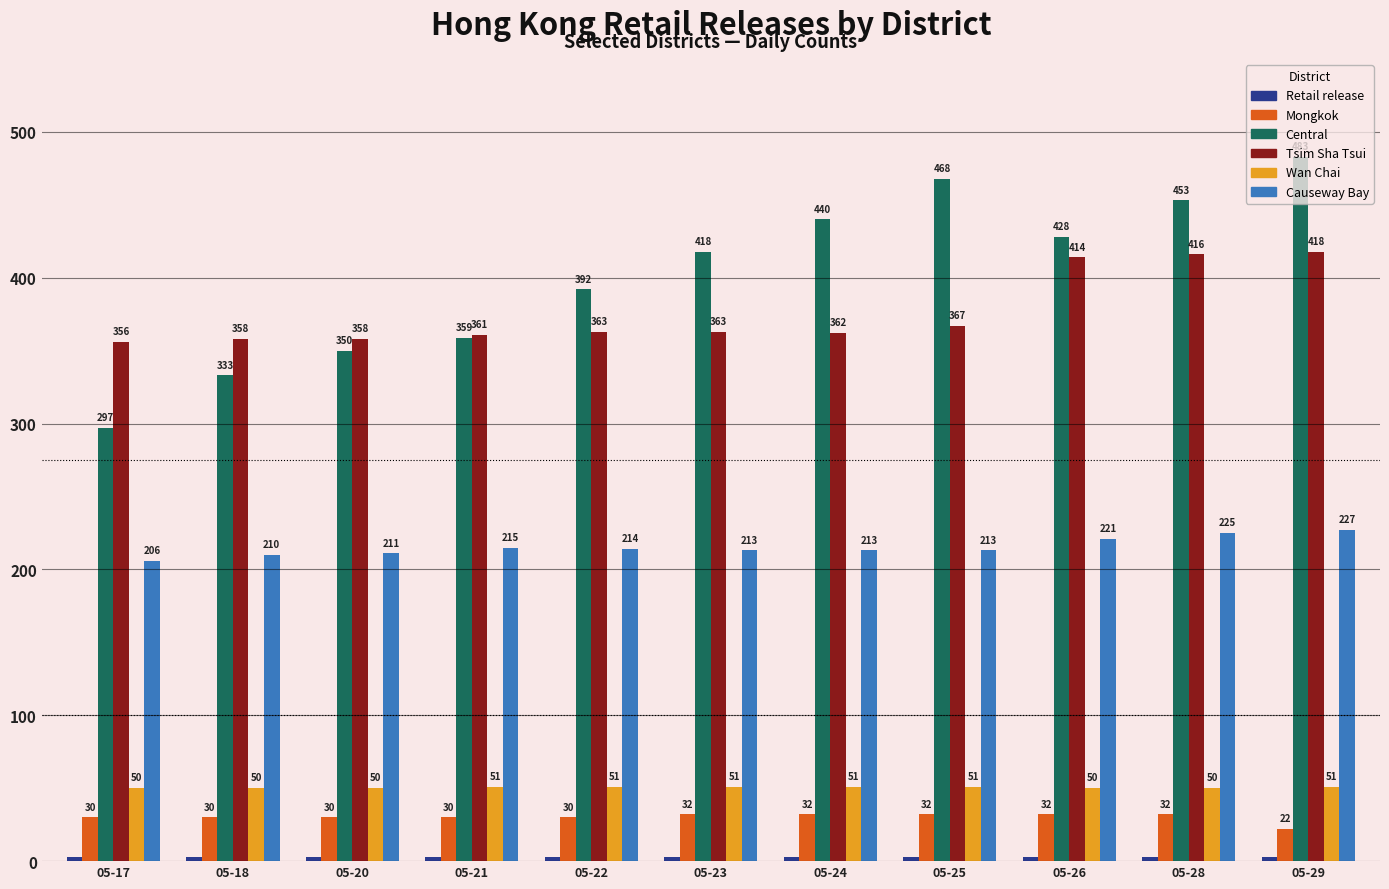

Which series has the widest spread of values?

Central